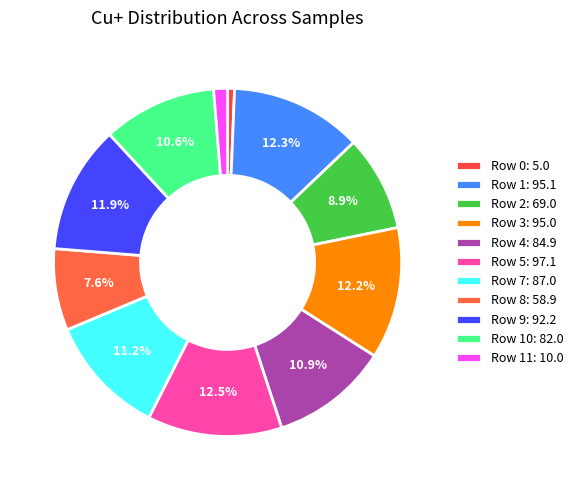

Which slice is the largest?

Row 5